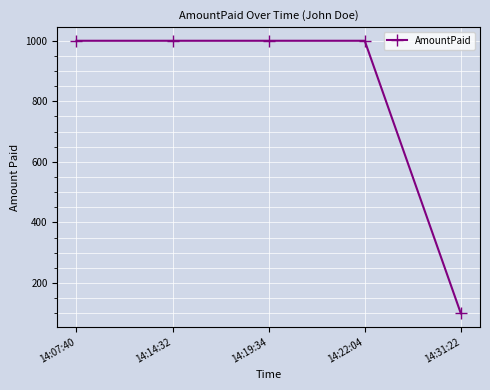

Which category has the lowest value across all series?

14:31:22